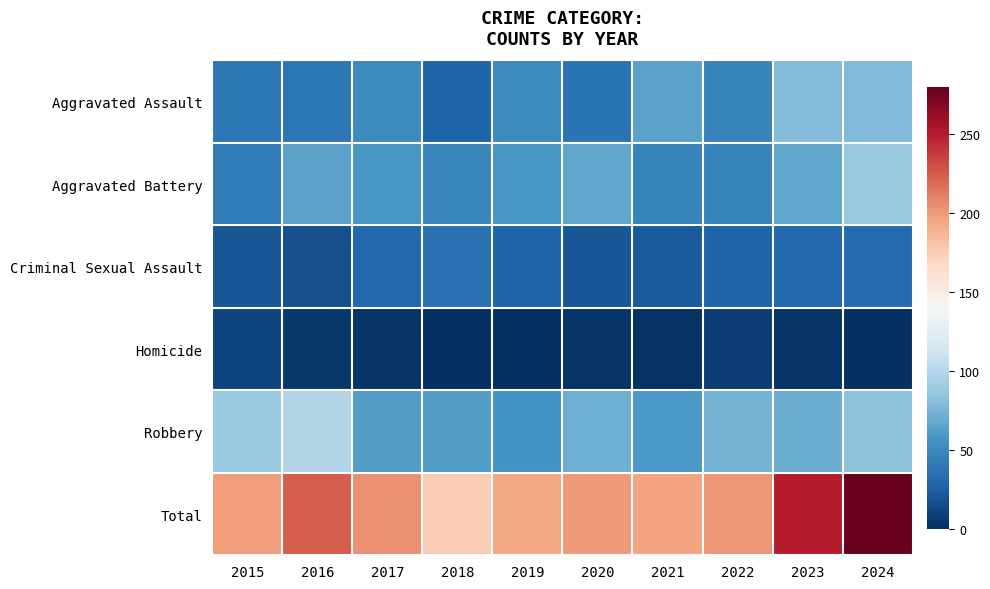

Which category has the highest value across all series?

2024